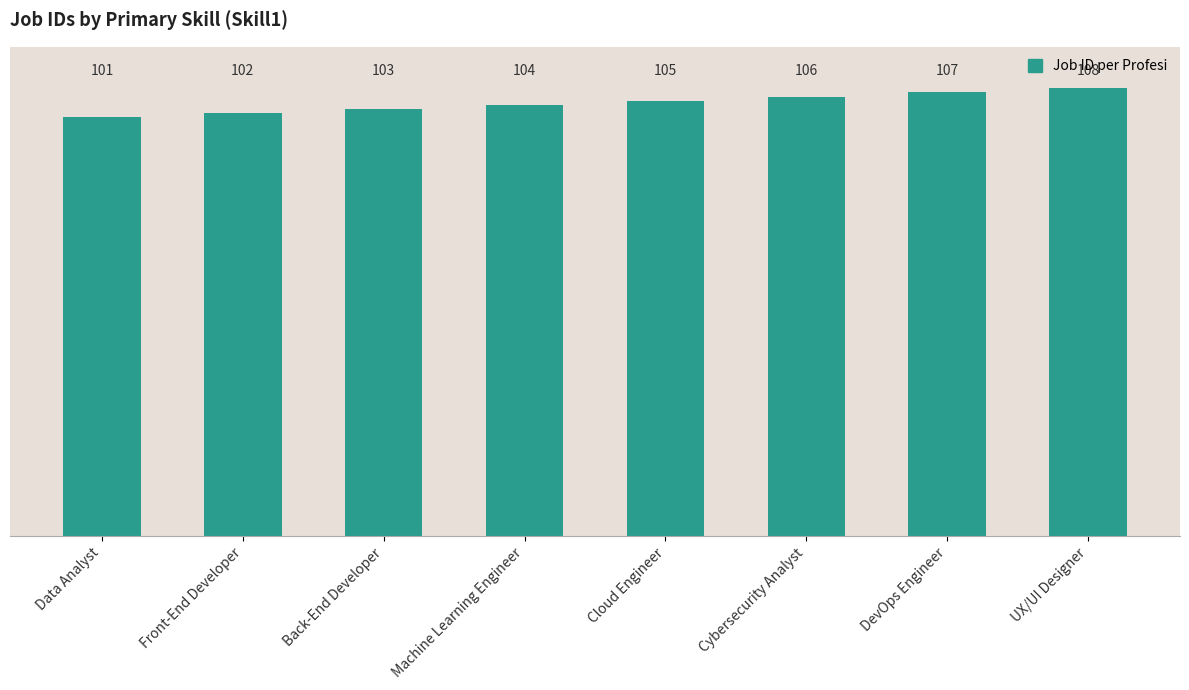

Does the chart contain any negative values?

No